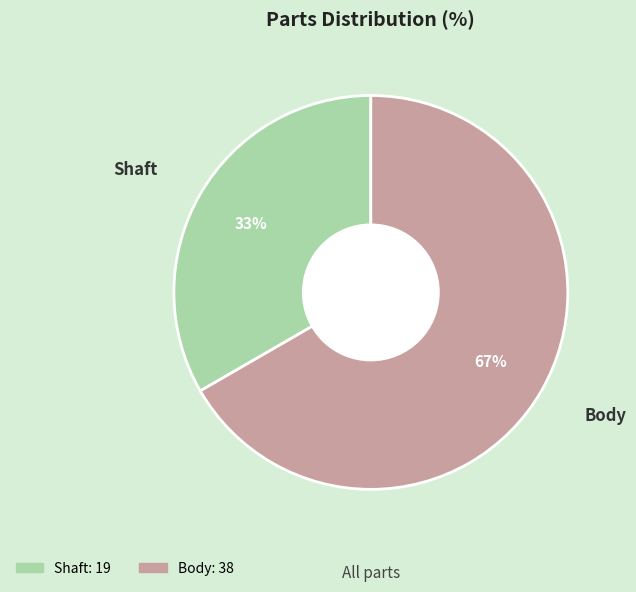

To the nearest percent, what is the combined percentage of Shaft and Body?

100%